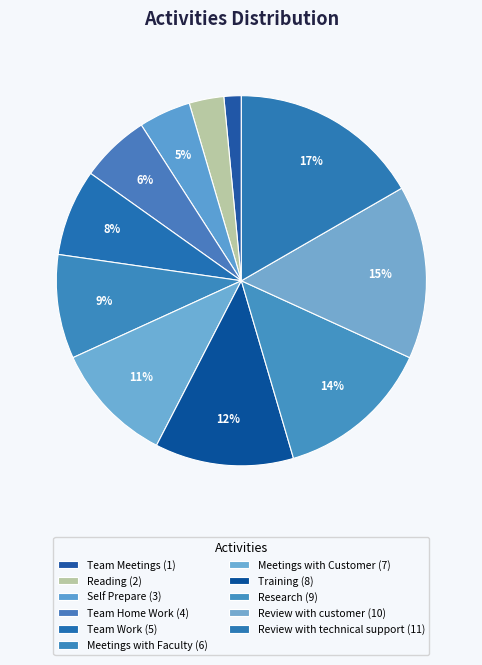

To the nearest percent, what is the difference between the largest and smallest slice percentages?

15%